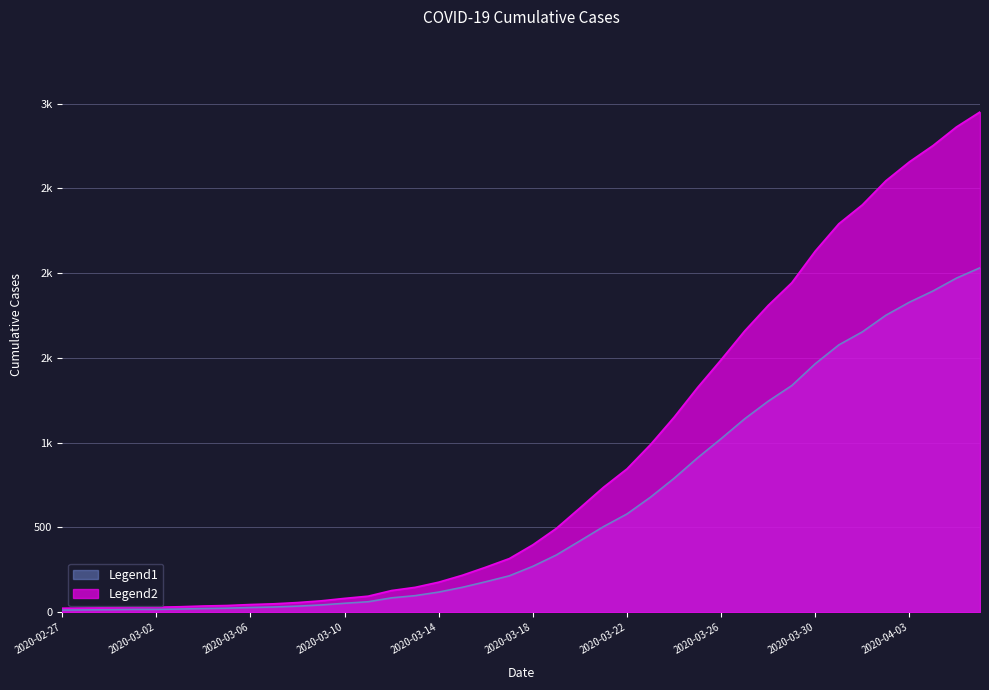

What is the change in value from 2020-03-06 to 2020-03-16?

+152